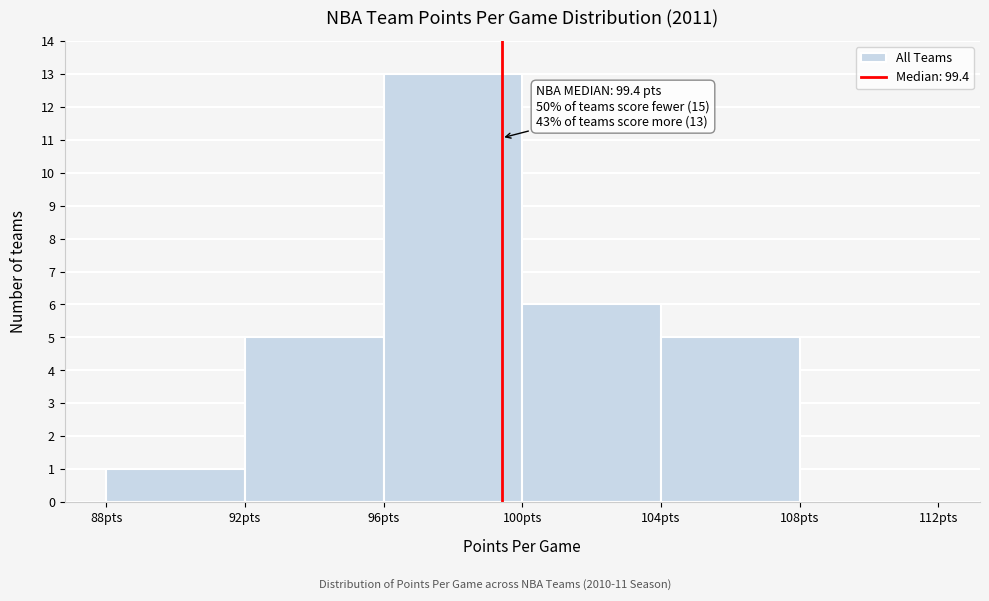

Over which range of the x-axis is the bar tallest?

96 to 100